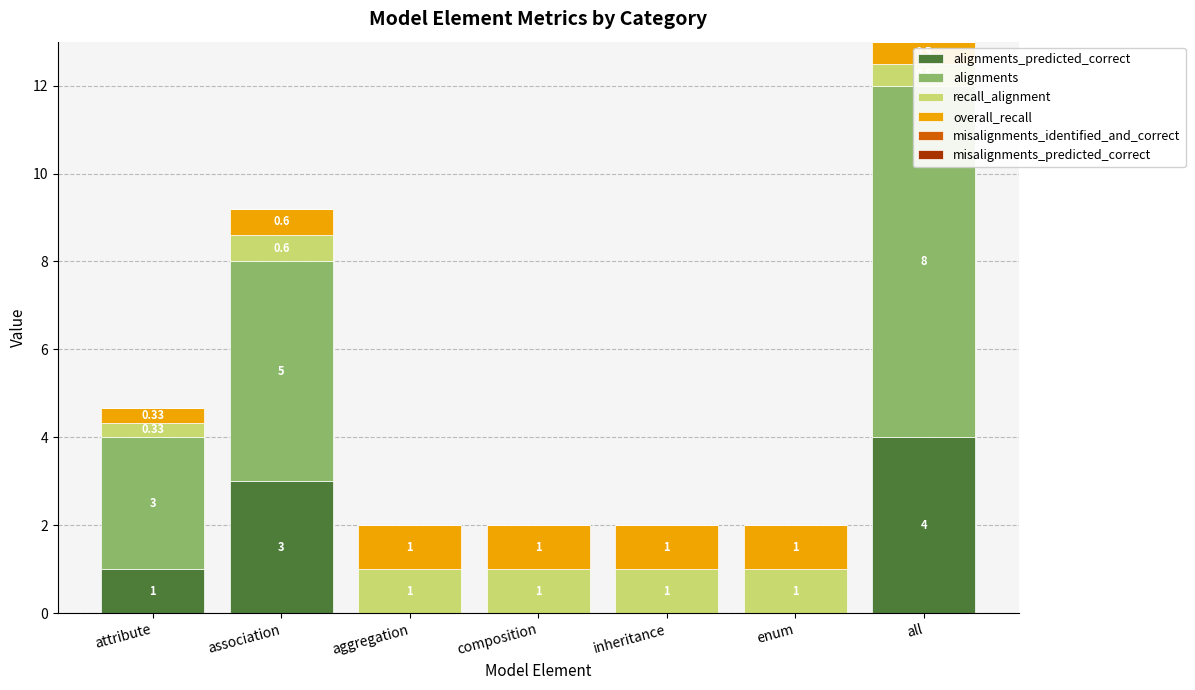

Reading left to right, list all the values displayed in this chart.

alignments_predicted_correct: attribute=1.0	association=3.0	aggregation=0.0	composition=0.0	inheritance=0.0	enum=0.0	all=4.0
alignments: attribute=3.0	association=5.0	aggregation=0.0	composition=0.0	inheritance=0.0	enum=0.0	all=8.0
recall_alignment: attribute=0.3	association=0.6	aggregation=1.0	composition=1.0	inheritance=1.0	enum=1.0	all=0.5
overall_recall: attribute=0.3	association=0.6	aggregation=1.0	composition=1.0	inheritance=1.0	enum=1.0	all=0.5
misalignments_identified_and_correct: attribute=0.0	association=0.0	aggregation=0.0	composition=0.0	inheritance=0.0	enum=0.0	all=0.0
misalignments_predicted_correct: attribute=0.0	association=0.0	aggregation=0.0	composition=0.0	inheritance=0.0	enum=0.0	all=0.0